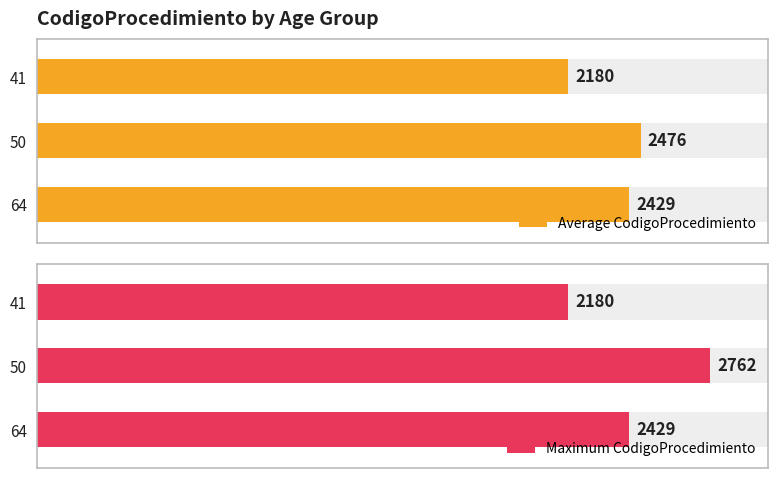

Which series has the widest spread of values?

Maximum CodigoProcedimiento